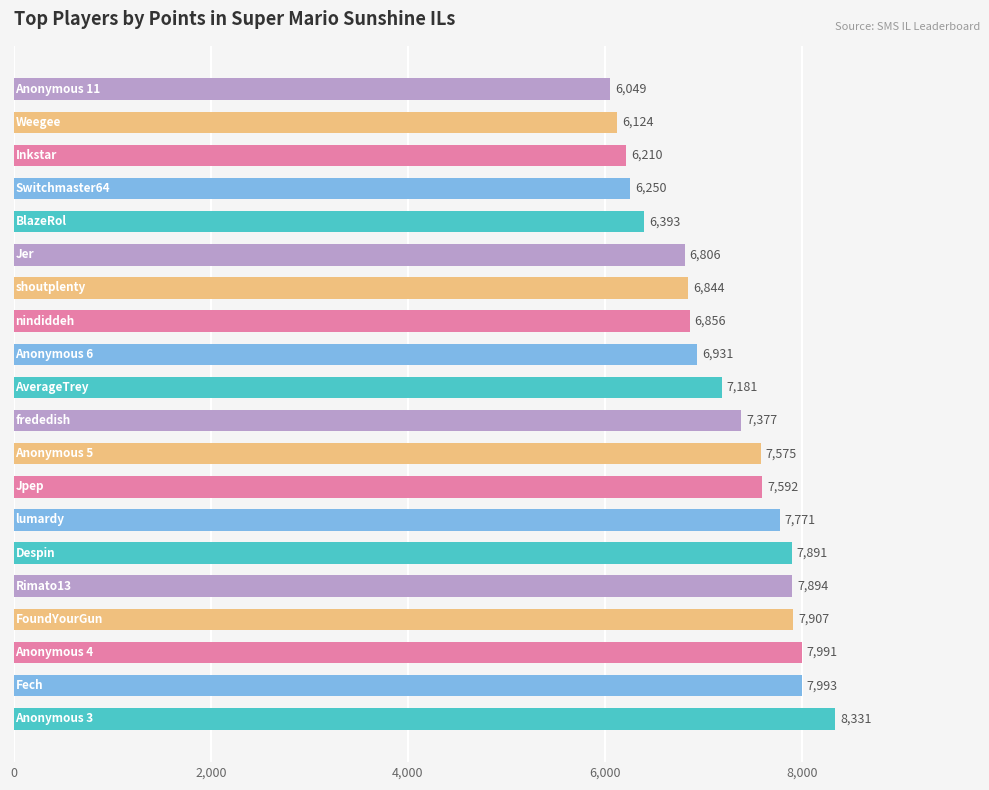

How many bars are there in total?

20